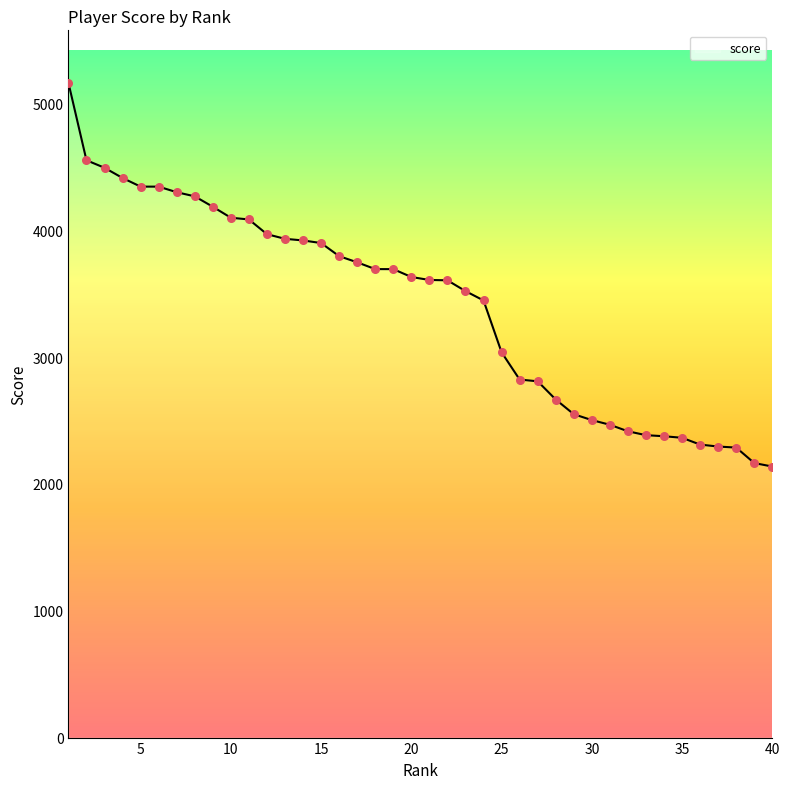

What is the maximum value shown in the chart?

5162.8